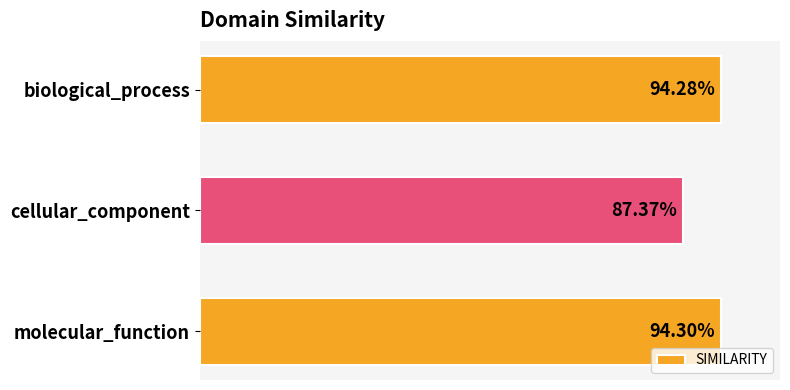

What is the minimum value shown in the chart?

0.9